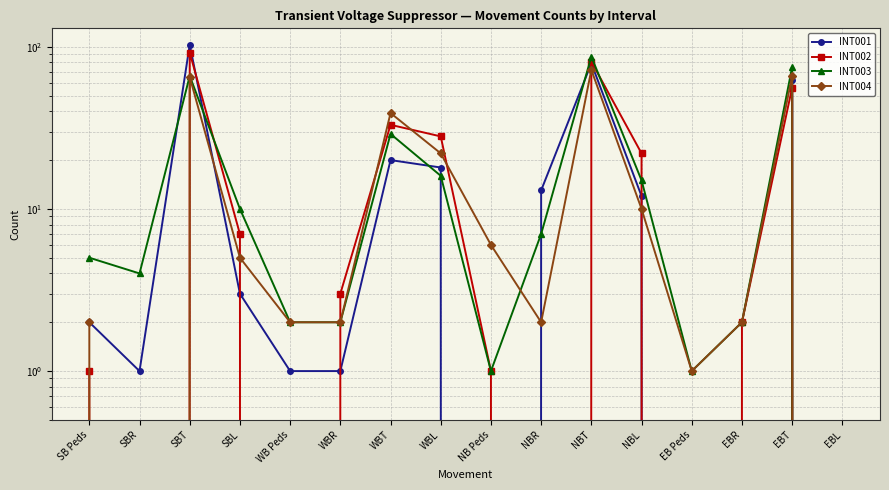

The INT002 series shows 95 at EBT. True or false?

False